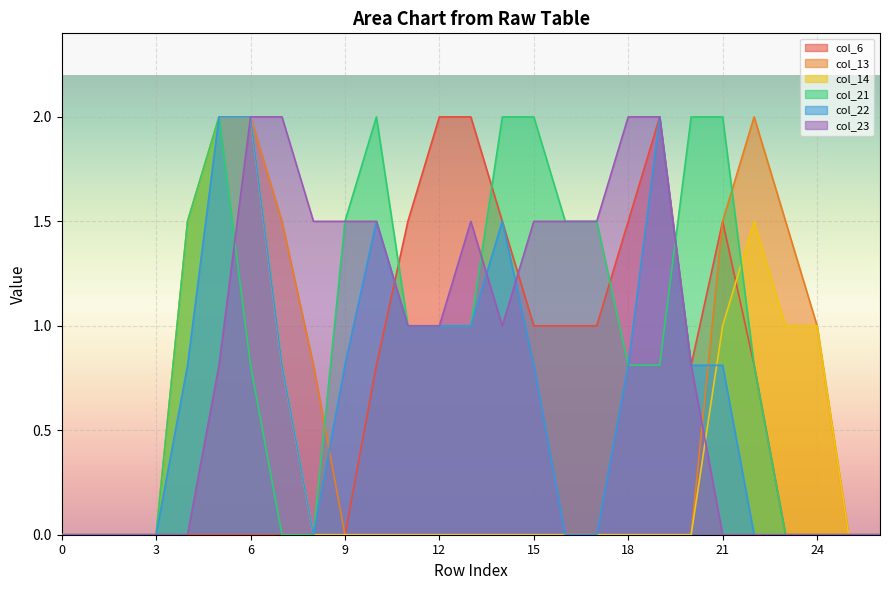

Reading left to right, transcribe all the data shown in this chart.

col_6: 0=0.0	1=0.0	2=0.0	3=0.0	4=0.0	5=0.0	6=0.0	7=0.0	8=0.0	9=0.0	10=0.8	11=1.5	12=2.0	13=2.0	14=1.5	15=1.0	16=1.0	17=1.0	18=1.5	19=2.0	20=0.8	21=1.5	22=0.8	23=0.0	24=0.0	25=0.0	26=0.0
col_13: 0=0.0	1=0.0	2=0.0	3=0.0	4=1.5	5=2.0	6=2.0	7=1.5	8=0.8	9=0.0	10=0.0	11=0.0	12=0.0	13=0.0	14=0.0	15=0.0	16=0.0	17=0.0	18=0.0	19=0.0	20=0.0	21=1.5	22=2.0	23=1.5	24=1.0	25=0.0	26=0.0
col_14: 0=0.0	1=0.0	2=0.0	3=0.0	4=1.5	5=2.0	6=2.0	7=0.8	8=0.0	9=0.0	10=0.0	11=0.0	12=0.0	13=0.0	14=0.0	15=0.0	16=0.0	17=0.0	18=0.0	19=0.0	20=0.0	21=1.0	22=1.5	23=1.0	24=1.0	25=0.0	26=0.0
col_21: 0=0.0	1=0.0	2=0.0	3=0.0	4=1.5	5=2.0	6=0.8	7=0.0	8=0.0	9=1.5	10=2.0	11=1.0	12=1.0	13=1.0	14=2.0	15=2.0	16=1.5	17=1.5	18=0.8	19=0.8	20=2.0	21=2.0	22=0.8	23=0.0	24=0.0	25=0.0	26=0.0
col_22: 0=0.0	1=0.0	2=0.0	3=0.0	4=0.8	5=2.0	6=2.0	7=0.8	8=0.0	9=0.8	10=1.5	11=1.0	12=1.0	13=1.0	14=1.5	15=0.8	16=0.0	17=0.0	18=0.8	19=2.0	20=0.8	21=0.8	22=0.0	23=0.0	24=0.0	25=0.0	26=0.0
col_23: 0=0.0	1=0.0	2=0.0	3=0.0	4=0.0	5=0.8	6=2.0	7=2.0	8=1.5	9=1.5	10=1.5	11=1.0	12=1.0	13=1.5	14=1.0	15=1.5	16=1.5	17=1.5	18=2.0	19=2.0	20=0.8	21=0.0	22=0.0	23=0.0	24=0.0	25=0.0	26=0.0